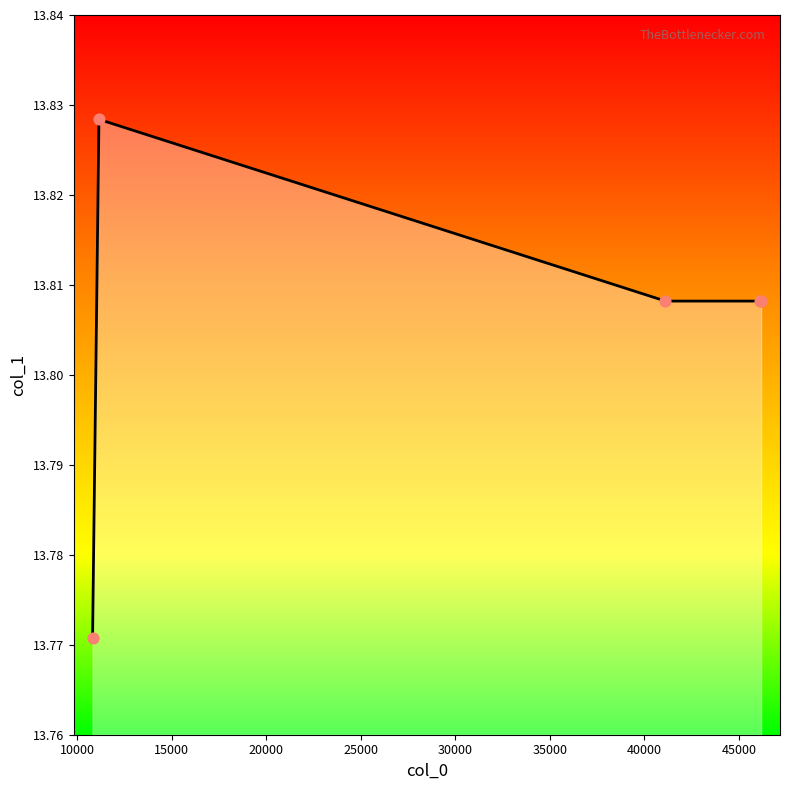

Count the values in the range 13 to 14.

5